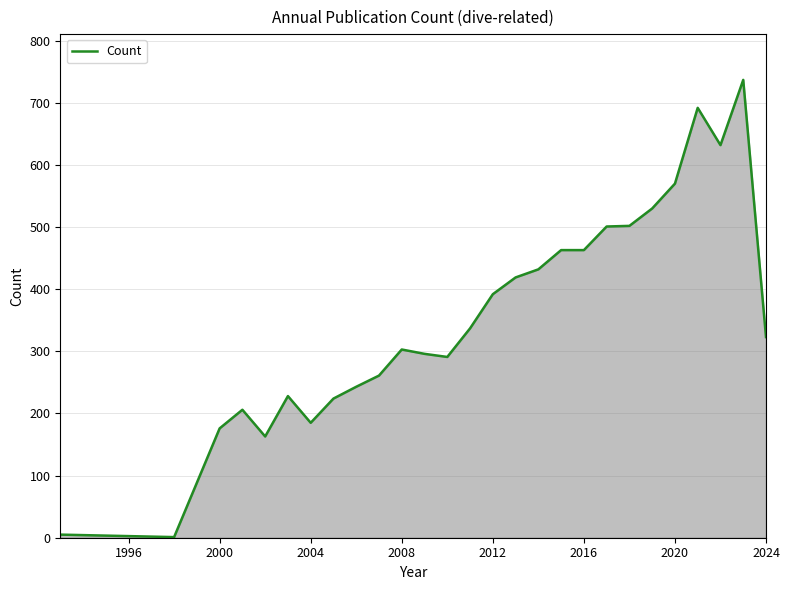

What is the maximum value shown in the chart?

737